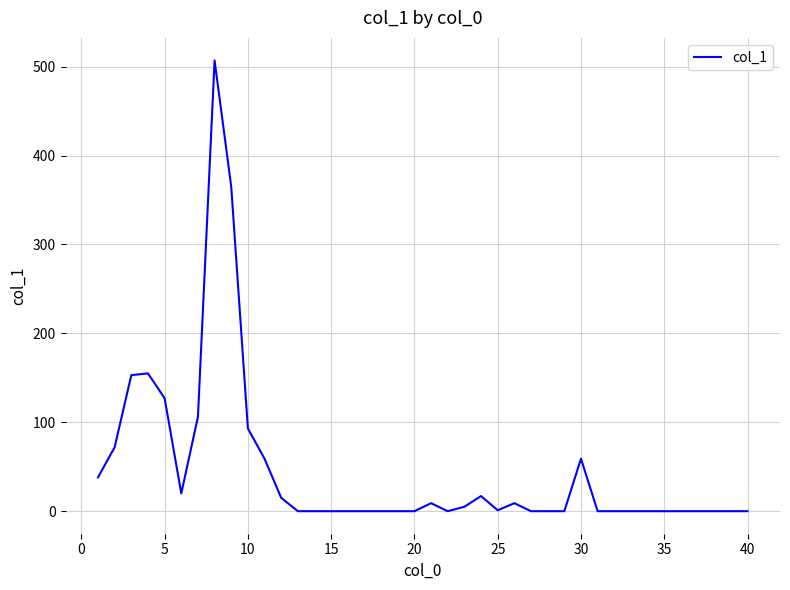

What is the greatest value displayed?

507